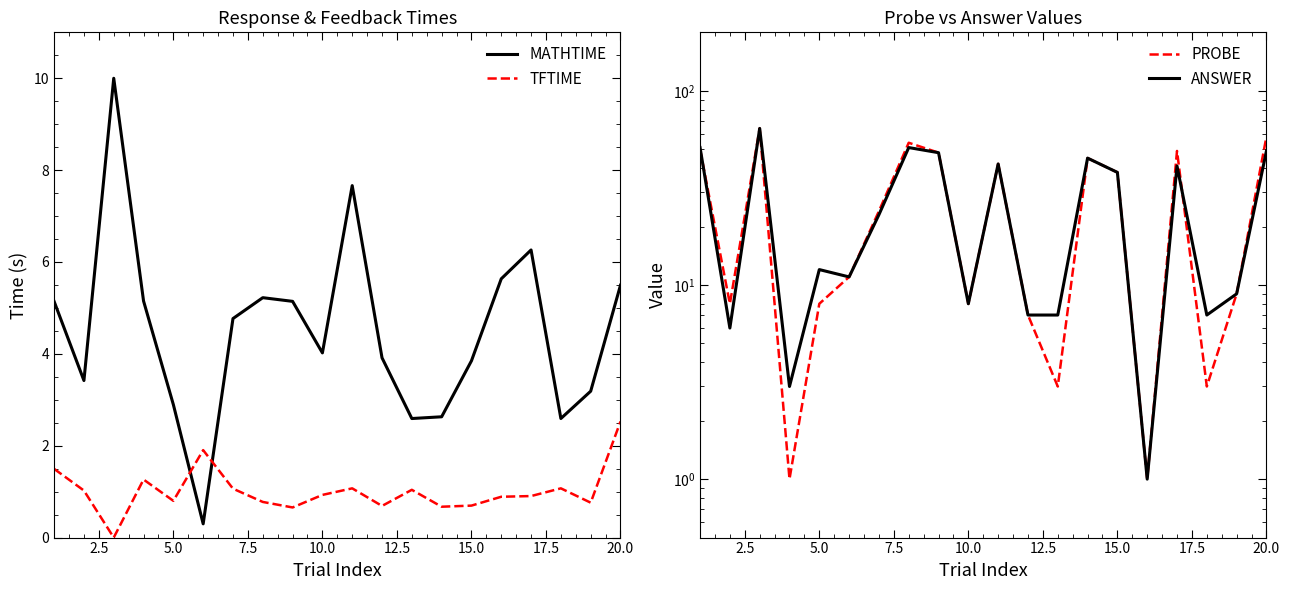

The value of TFTIME at 15.0 is 0.3. True or false?

False